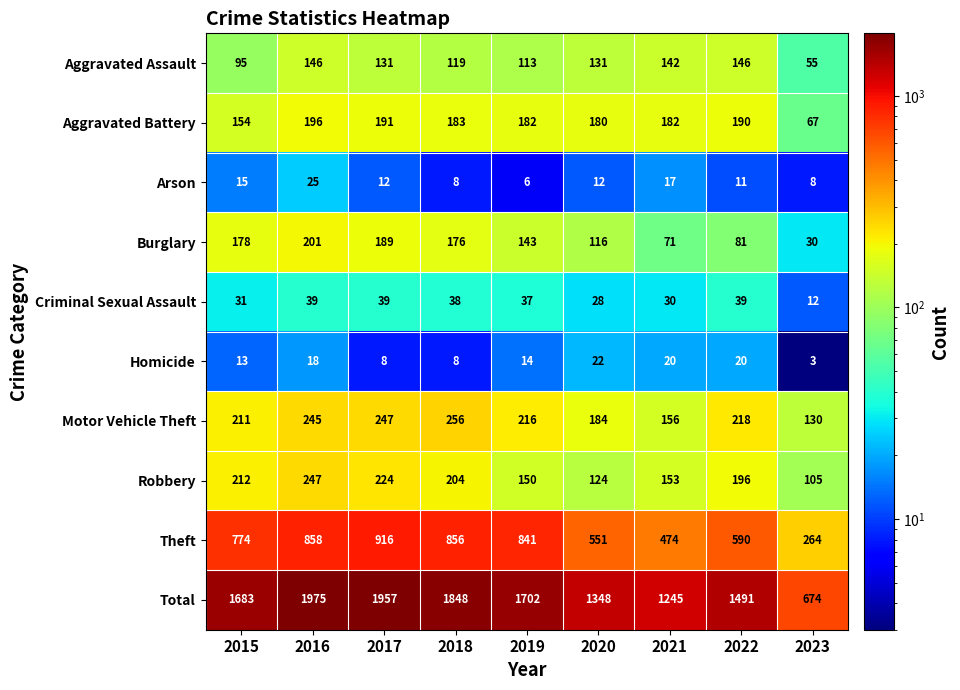

What is the difference between the second highest and second lowest values in the Aggravated Assault series?

51